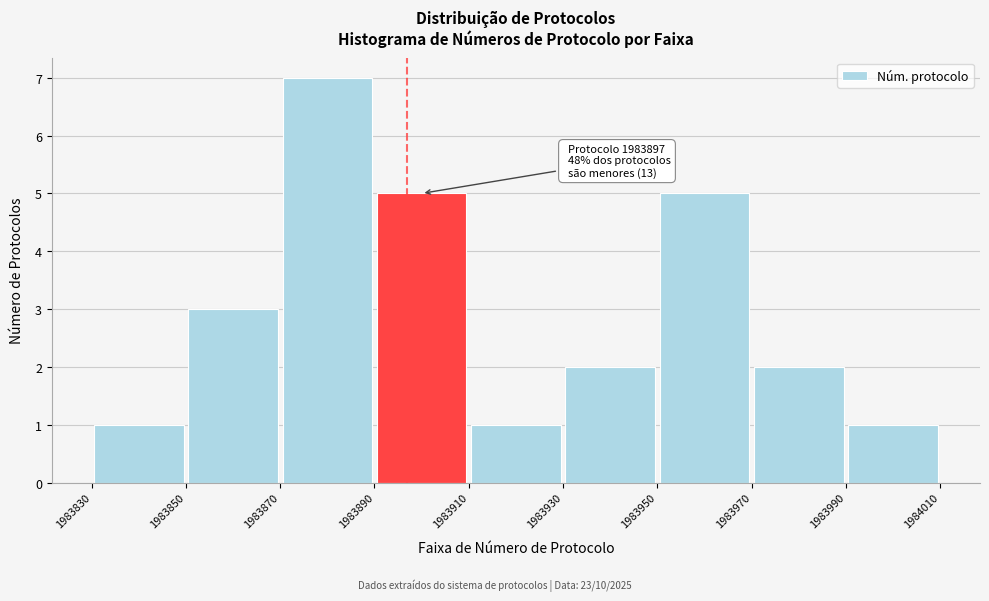

Over which range of the x-axis is the bar tallest?

1983870 to 1983890